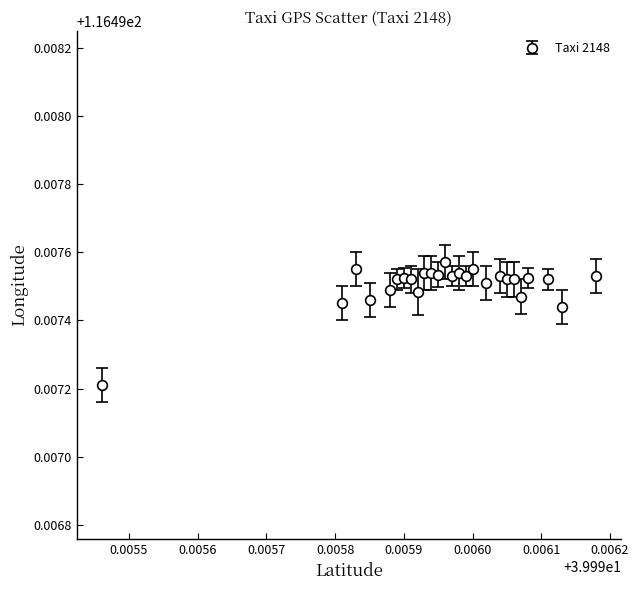

True or false: there are more than 0 points higher than both neighbors.

True